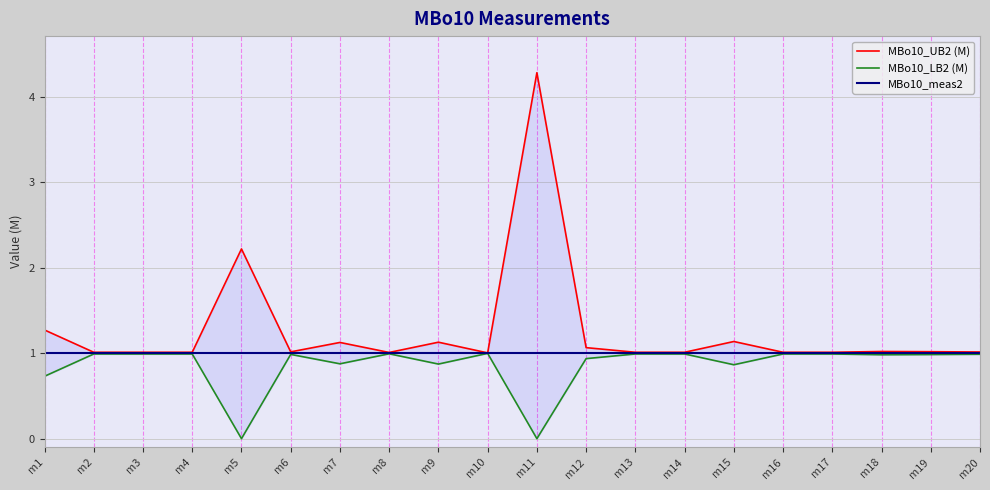

Reading left to right, list all the values displayed in this chart.

MBo10_UB2 (M): m1=1.3	m2=1.0	m3=1.0	m4=1.0	m5=2.2	m6=1.0	m7=1.1	m8=1.0	m9=1.1	m10=1.0	m11=4.3	m12=1.1	m13=1.0	m14=1.0	m15=1.1	m16=1.0	m17=1.0	m18=1.0	m19=1.0	m20=1.0
MBo10_LB2 (M): m1=0.7	m2=1.0	m3=1.0	m4=1.0	m5=0.0	m6=1.0	m7=0.9	m8=1.0	m9=0.9	m10=1.0	m11=0.0	m12=0.9	m13=1.0	m14=1.0	m15=0.9	m16=1.0	m17=1.0	m18=1.0	m19=1.0	m20=1.0
MBo10_meas2: m1=1.0	m2=1.0	m3=1.0	m4=1.0	m5=1.0	m6=1.0	m7=1.0	m8=1.0	m9=1.0	m10=1.0	m11=1.0	m12=1.0	m13=1.0	m14=1.0	m15=1.0	m16=1.0	m17=1.0	m18=1.0	m19=1.0	m20=1.0